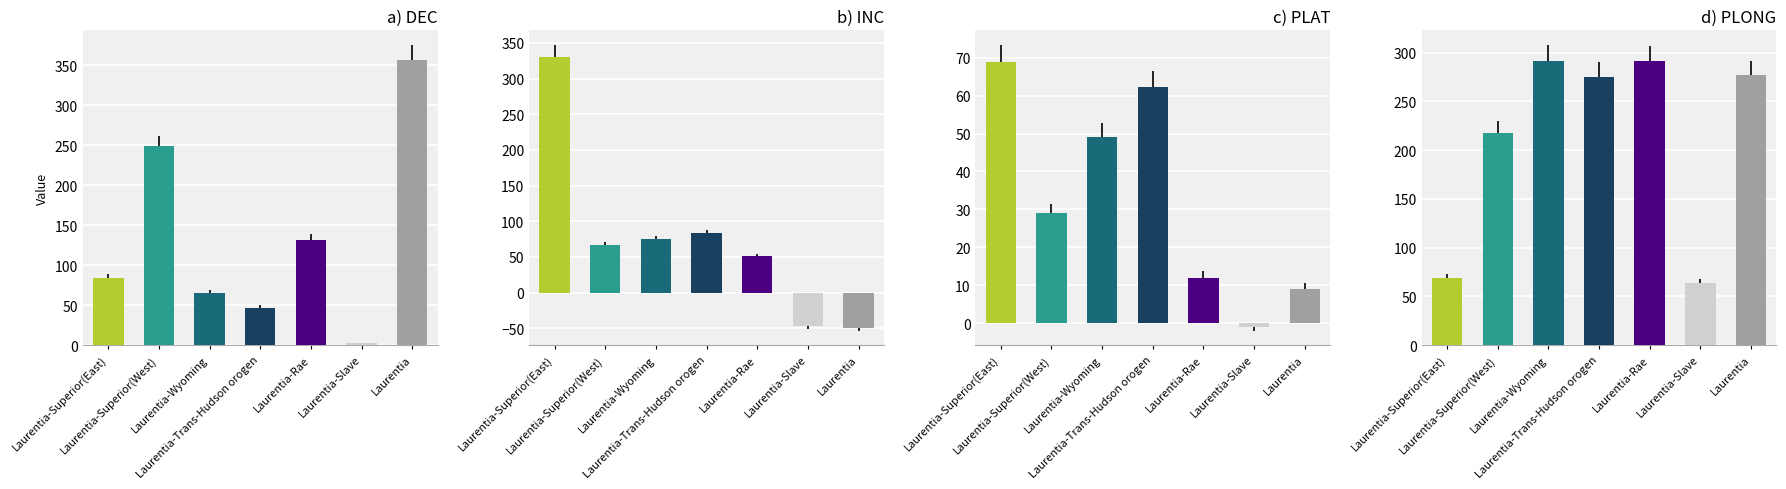

True or false: PLAT has a value of 9.0 at Laurentia.

True